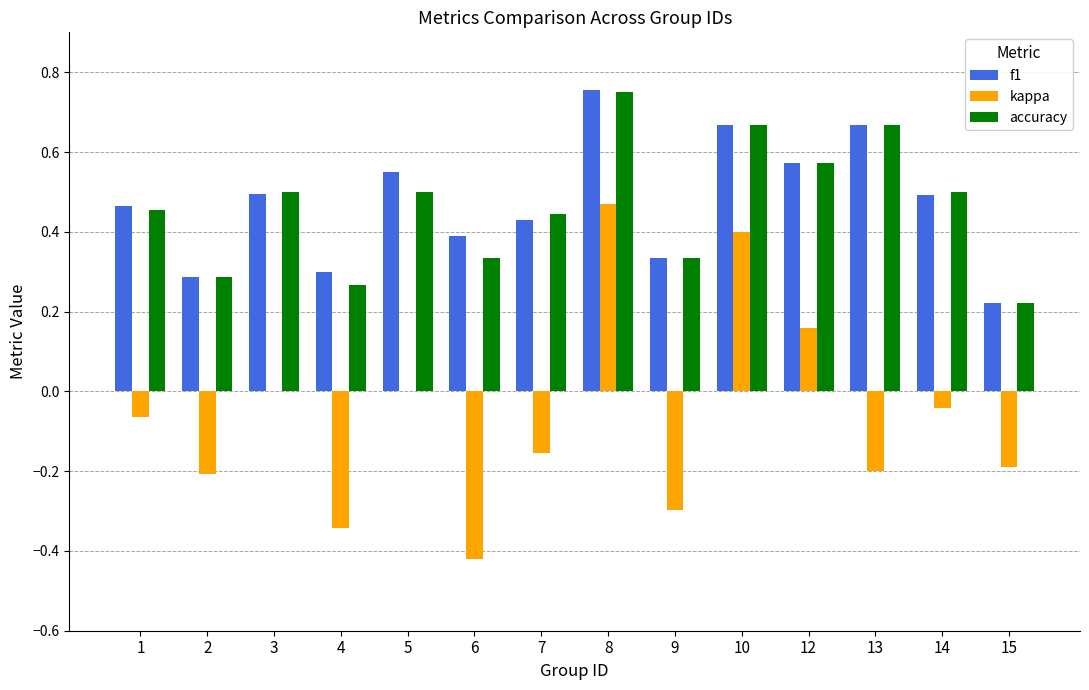

What is the sum of all kappa values?

-0.9